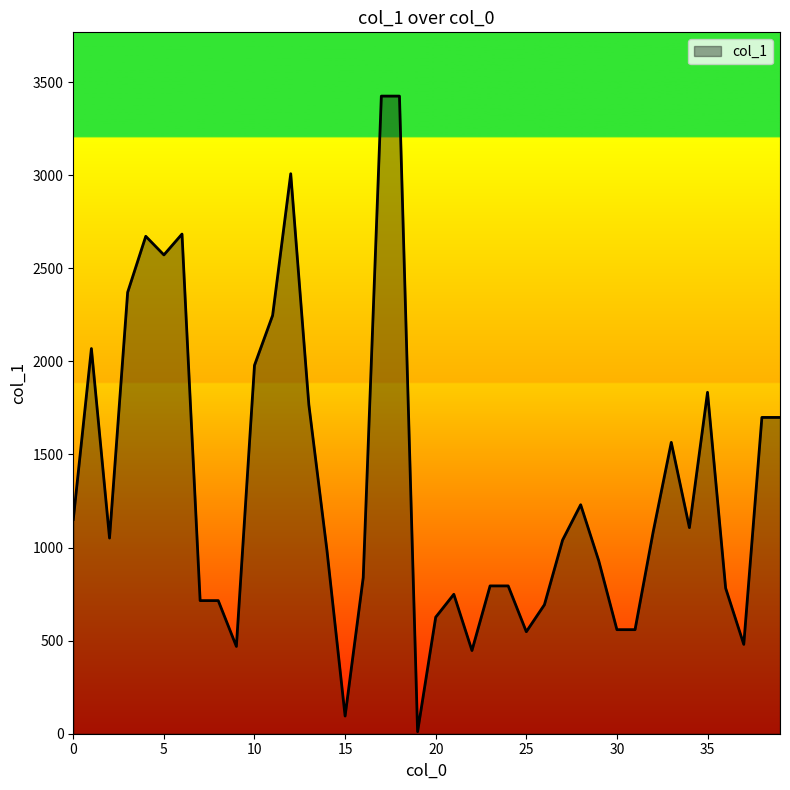

What is the difference between the maximum and minimum values?

3414